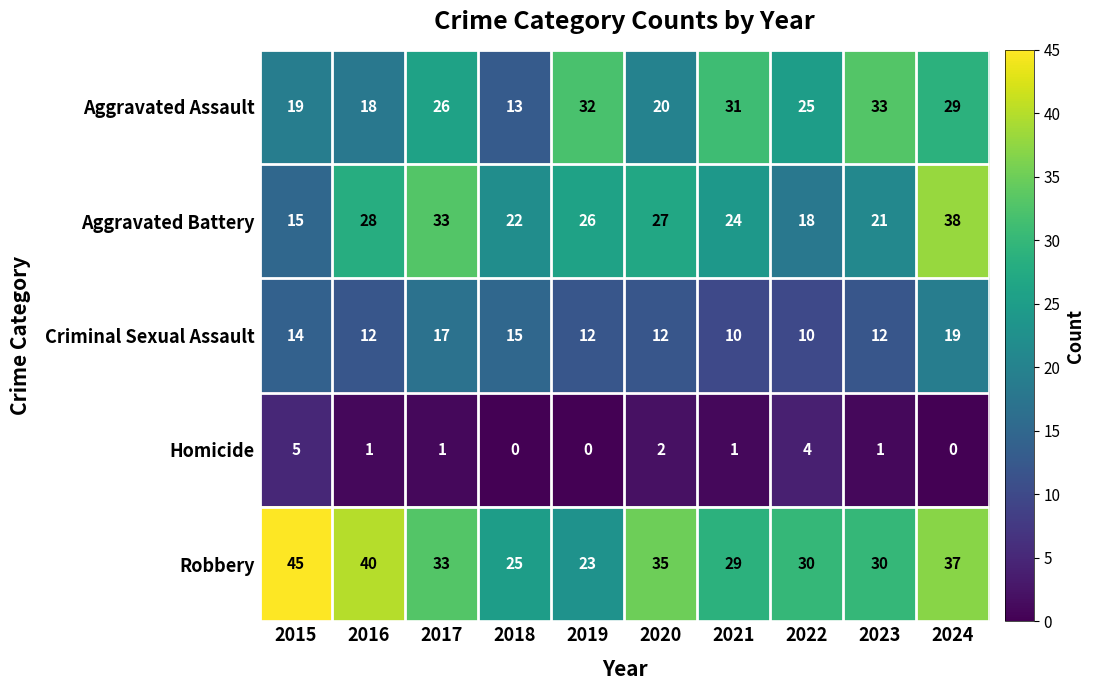

What is the total value across all series at 2018?

75